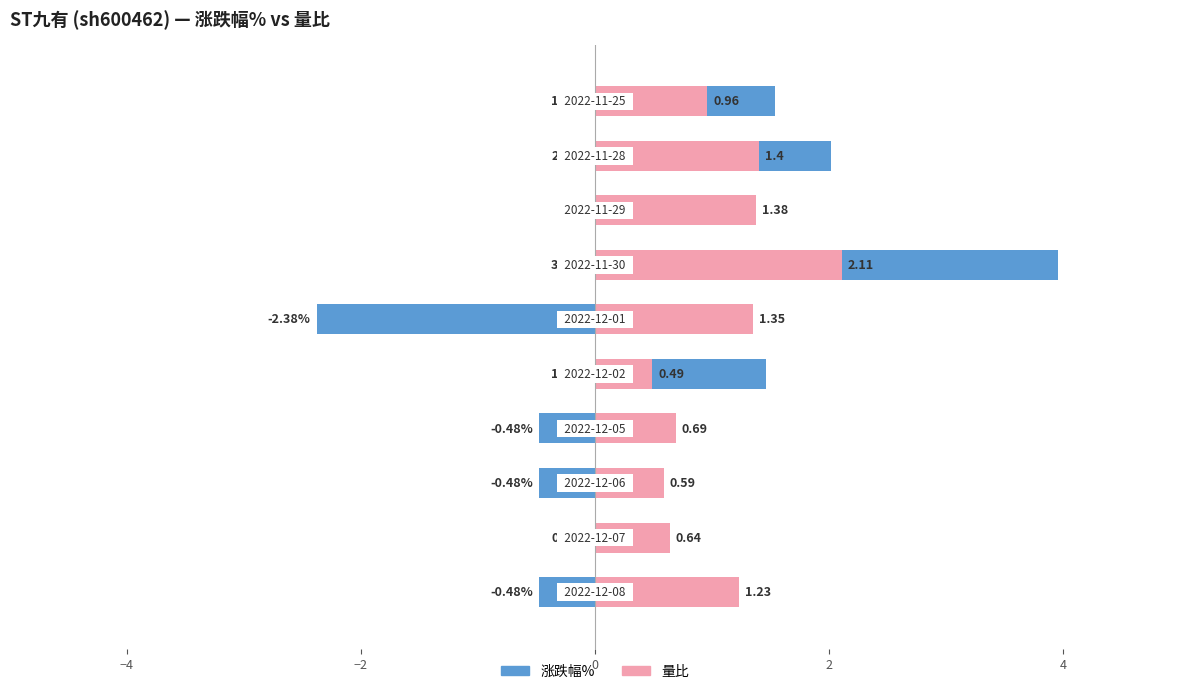

Rank the series at −2 from lowest to highest value.

涨跌幅%, 量比